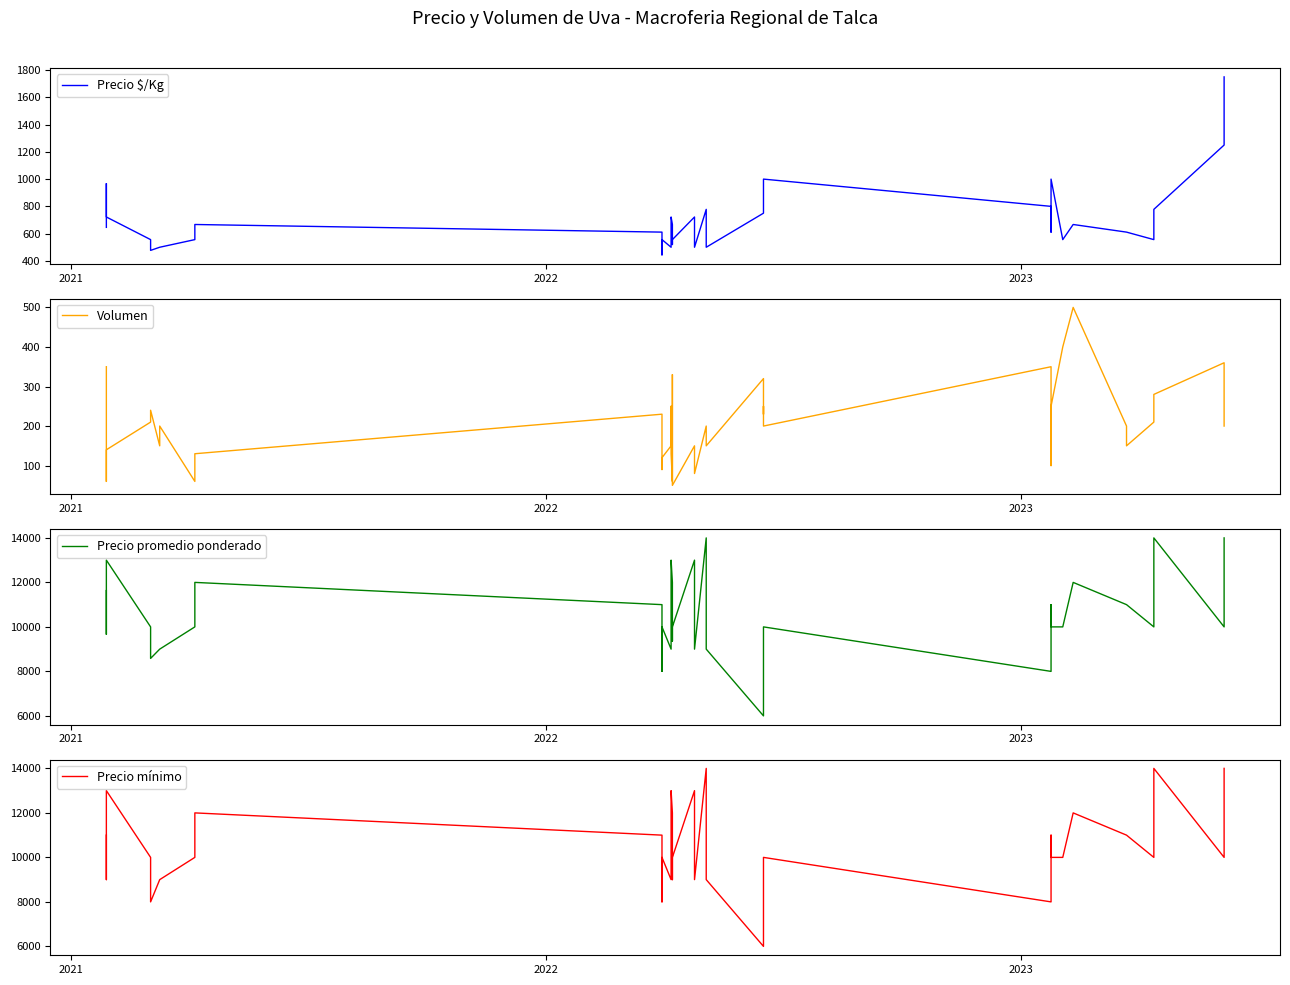

What is the lowest value of the Precio mínimo series?

6000